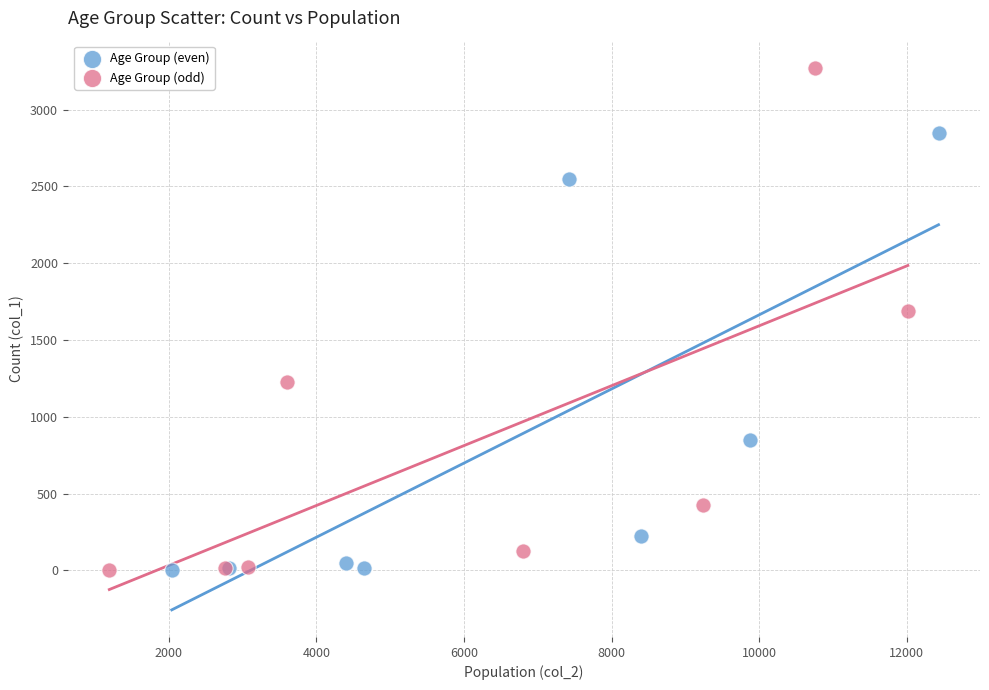

Which series contains the highest Y value?

Age Group (odd)